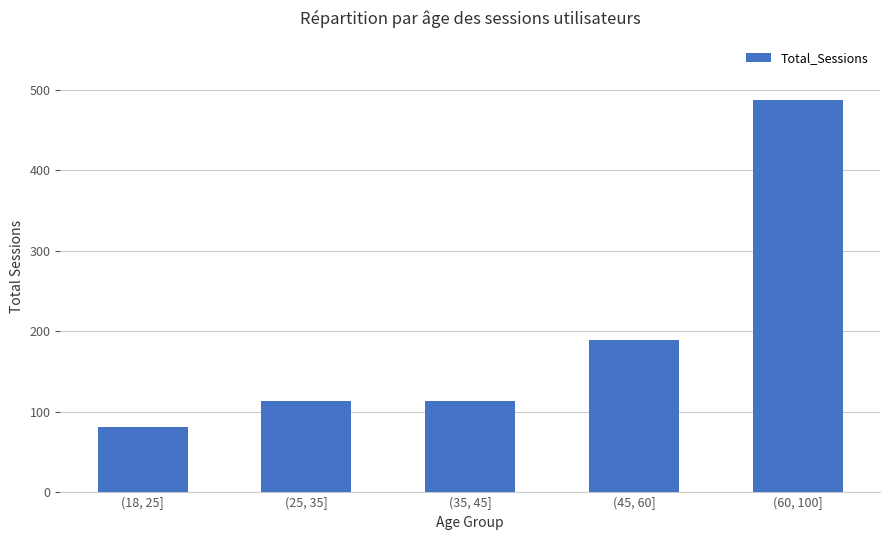

What is the value of the 3rd bar from the left?

113